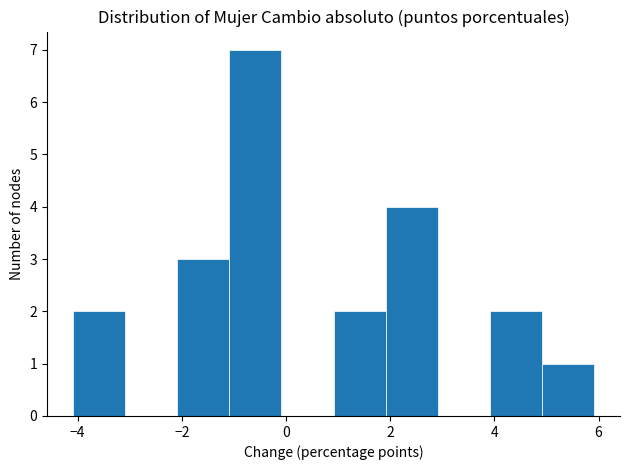

Reading left to right, list every bar in this chart as the range it spans on the x-axis followed by its height. Neither the bar edges nor the heights are printed on the chart, so give them approximately, as read against the axes.

-4 to -3: 2
-3 to -2: 0
-2 to -1: 3
-1 to 0: 7
0 to 1: 0
1 to 2: 2
2 to 3: 4
3 to 4: 0
4 to 5: 2
5 to 6: 1